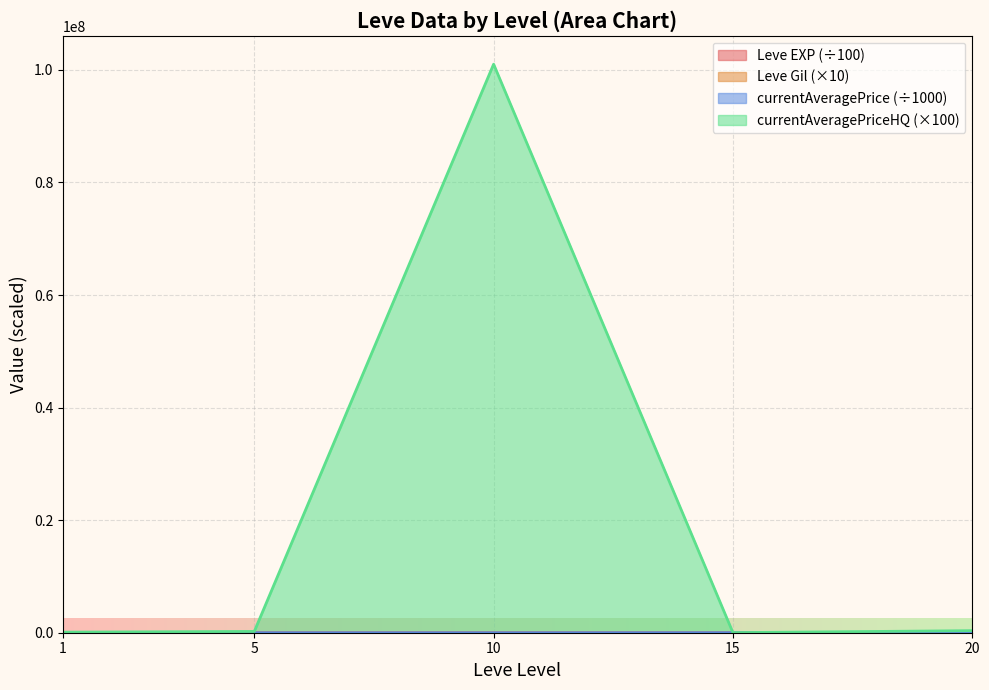

Between 10 and 10, which is larger?

10